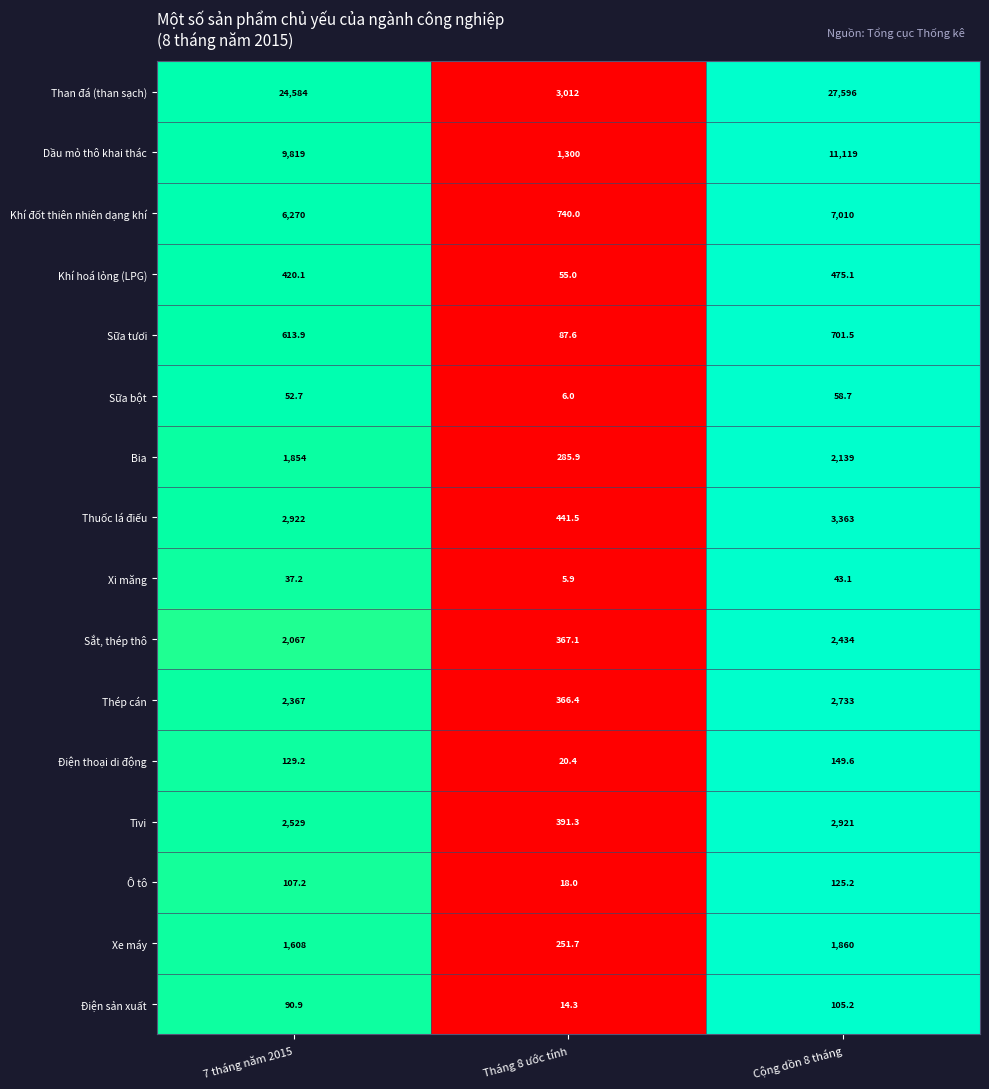

Which series has the widest spread of values?

Than đá (than sạch)